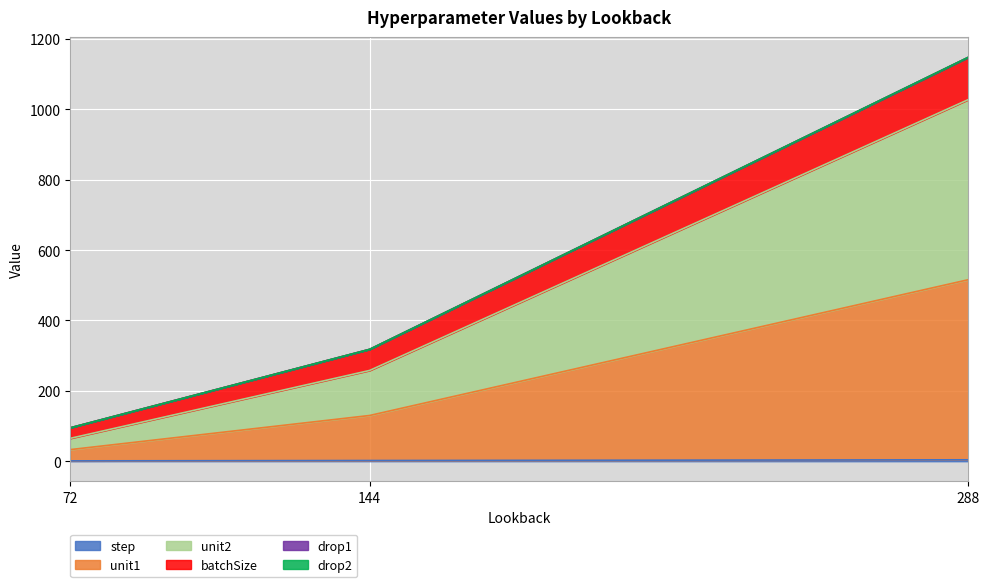

Is it true that drop1 equals 440.2 at 144?

False